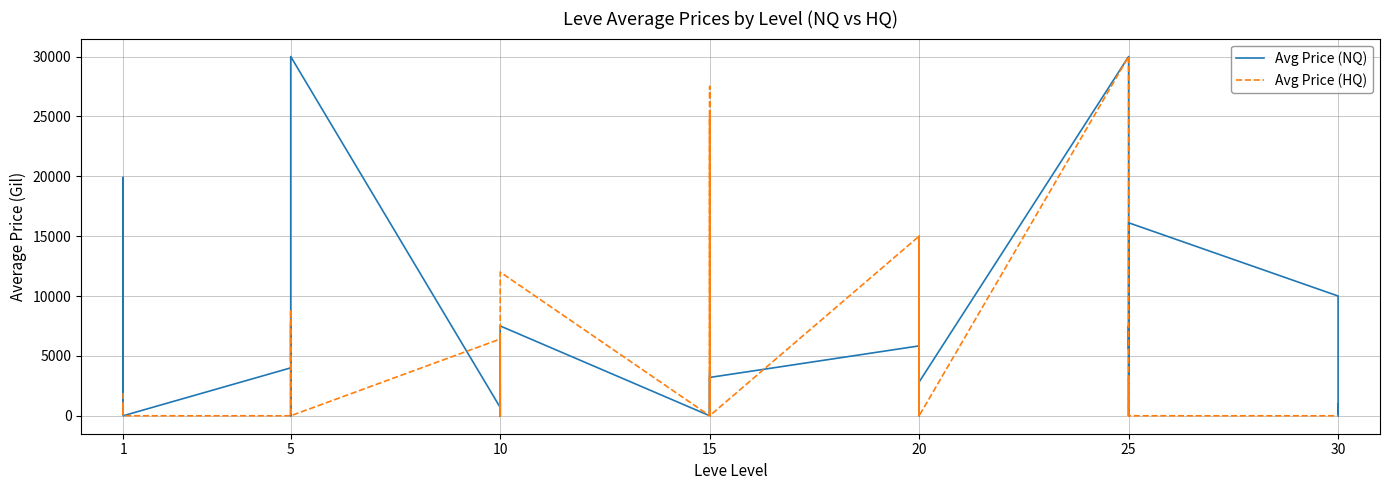

The Avg Price (NQ) series shows 4500.0 at 5. True or false?

True